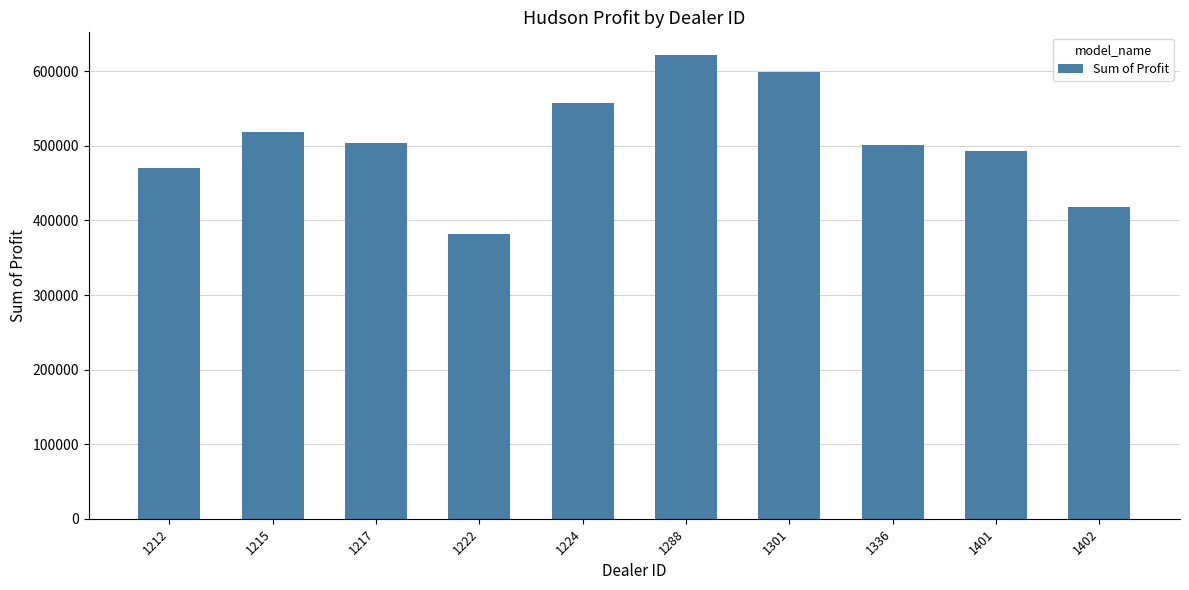

What is the difference between the maximum and minimum values?

239496.0